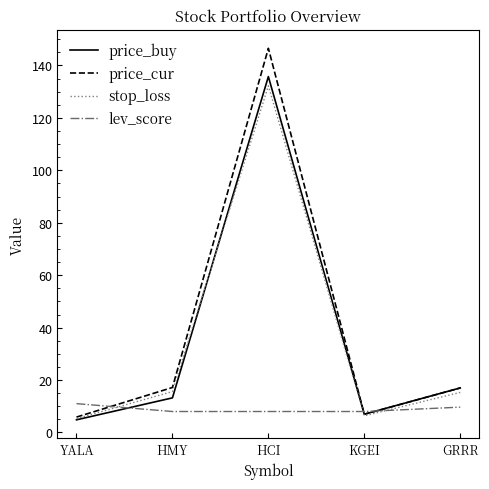

The lev_score series shows 8.0 at KGEI. True or false?

True